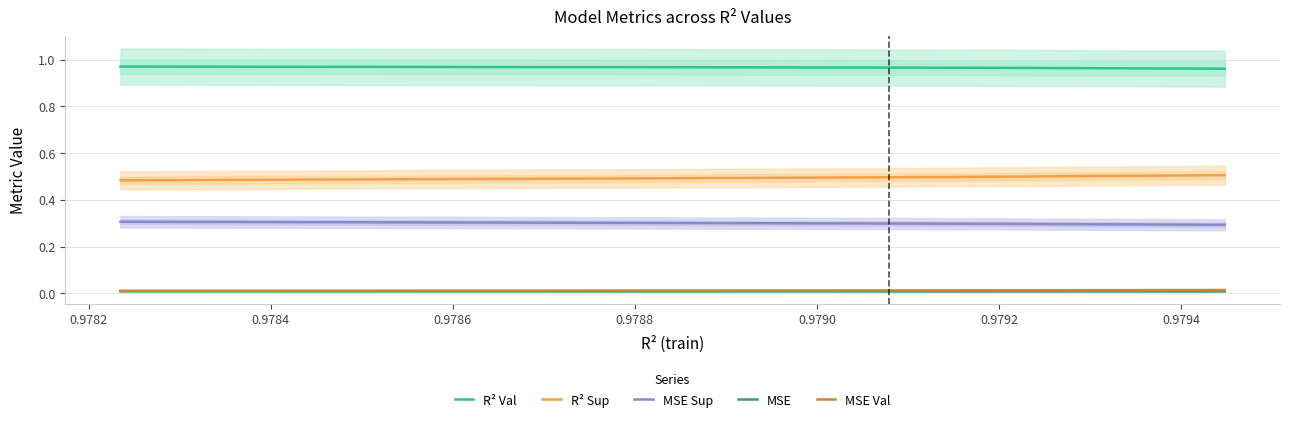

True or false: MSE and R² Sup cross at least once.

False